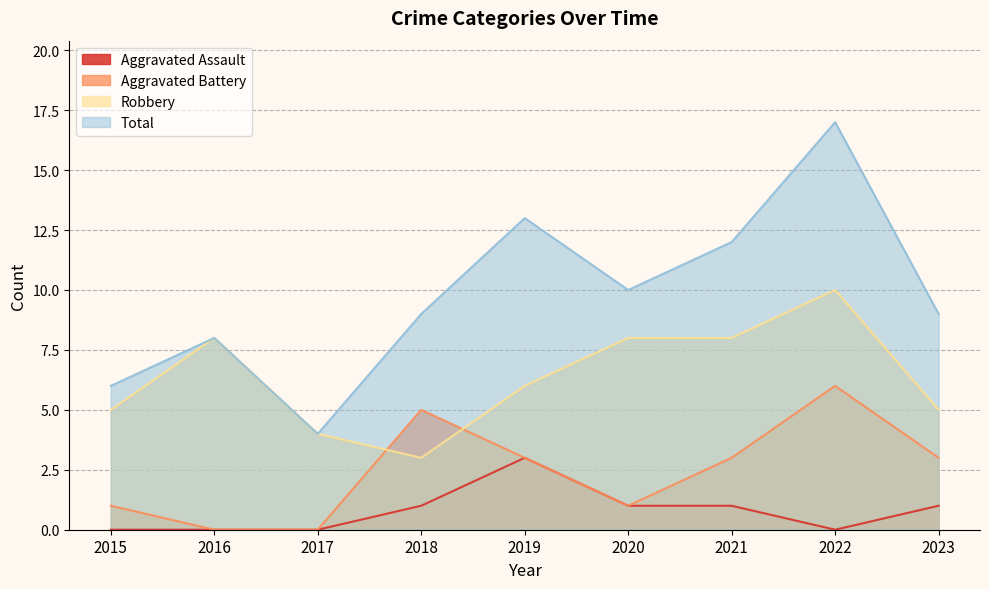

What is the approximate value of Aggravated Battery at 2015?

1